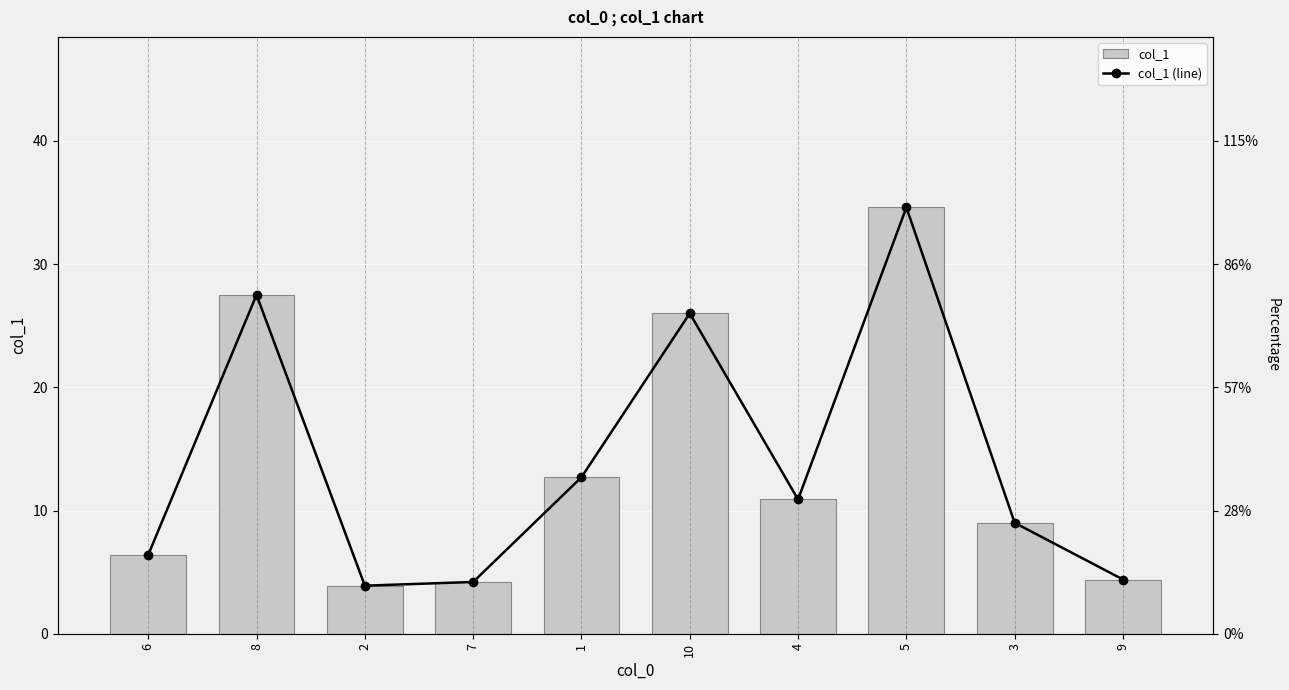

Reading left to right, transcribe all the data shown in this chart.

col_1: 6.4	27.5	3.9	4.2	12.7	26.0	10.9	34.6	9.0	4.4
col_1 (line): 6.4	27.5	3.9	4.2	12.7	26.0	10.9	34.6	9.0	4.4